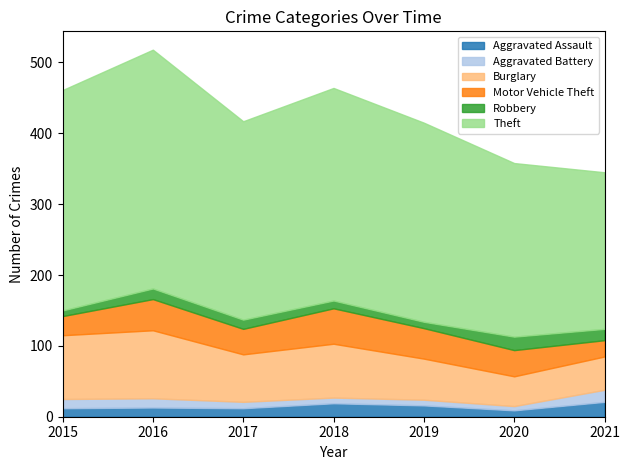

Reading left to right, what are all the values shown in this chart?

Aggravated Assault: 12	13	12	19	16	9	21
Aggravated Battery: 13	13	9	8	8	6	17
Burglary: 90	96	67	76	58	42	47
Motor Vehicle Theft: 27	44	36	50	43	37	23
Robbery: 8	15	13	11	9	19	16
Theft: 311	337	280	300	281	245	221